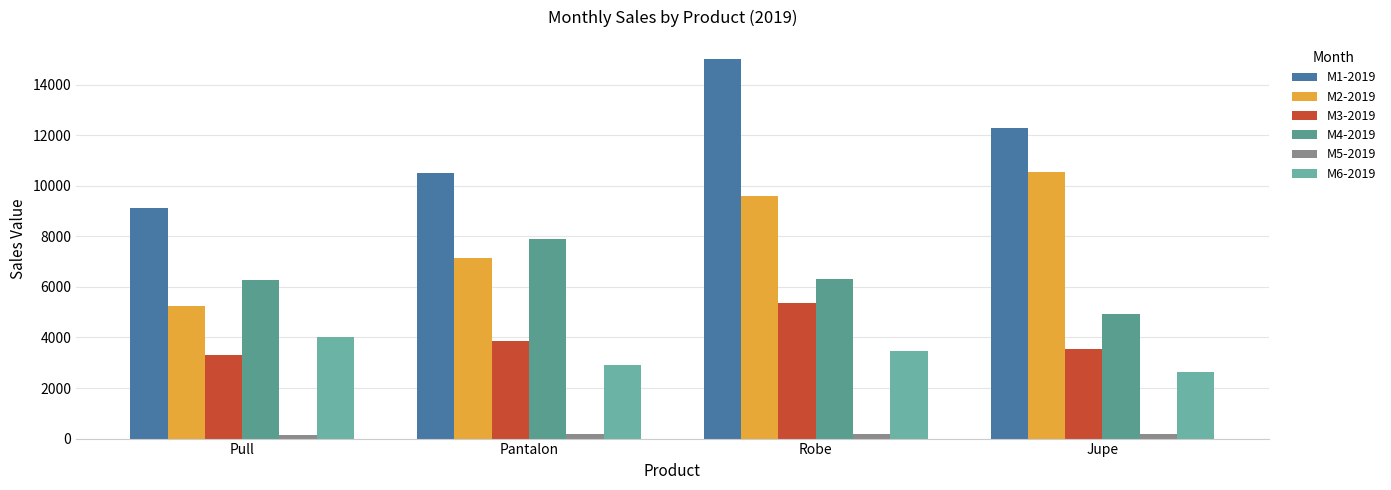

At which category is the sum across all series the highest?

Robe